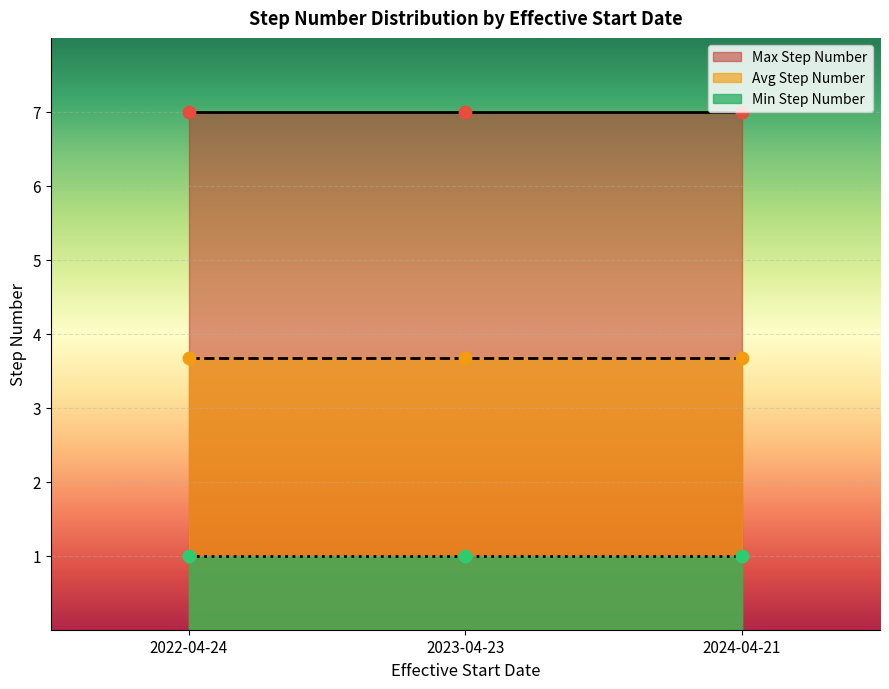

Is the value of 2022-04-24 at 15 greater than the value of 2024-04-21 at 9?

No